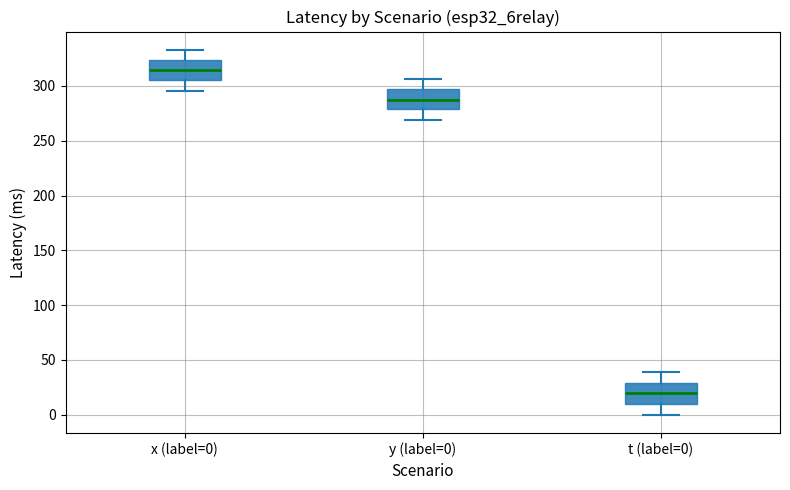

Where does the lower whisker of the box for y (label=0) end on the y-axis? The values are not printed on the chart, so give them approximately, as read against the axis.

270